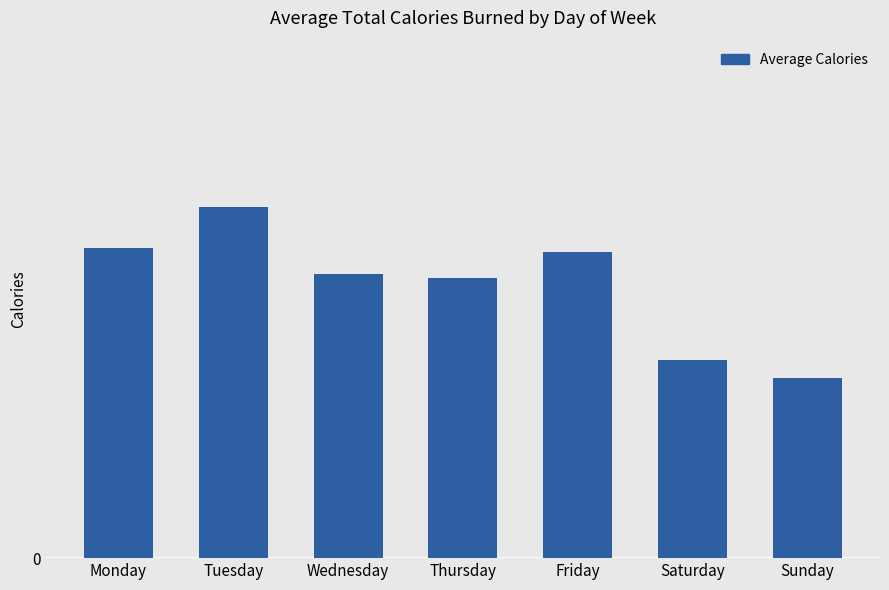

Does the chart contain any negative values?

No